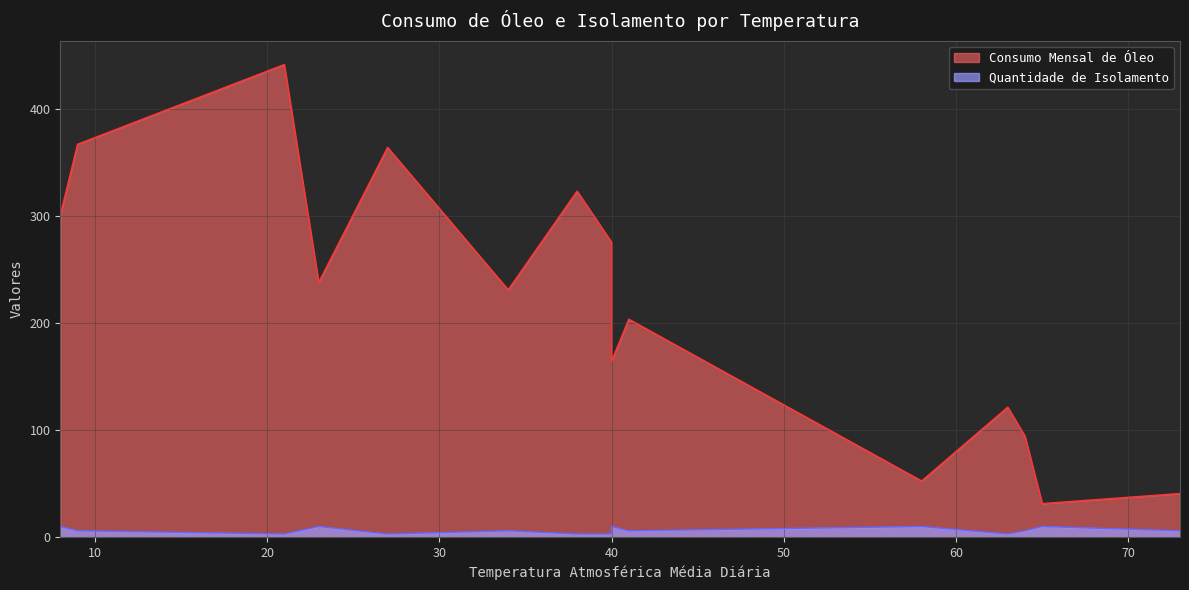

Which category has the highest value in the Quantidade de Isolamento series?

40